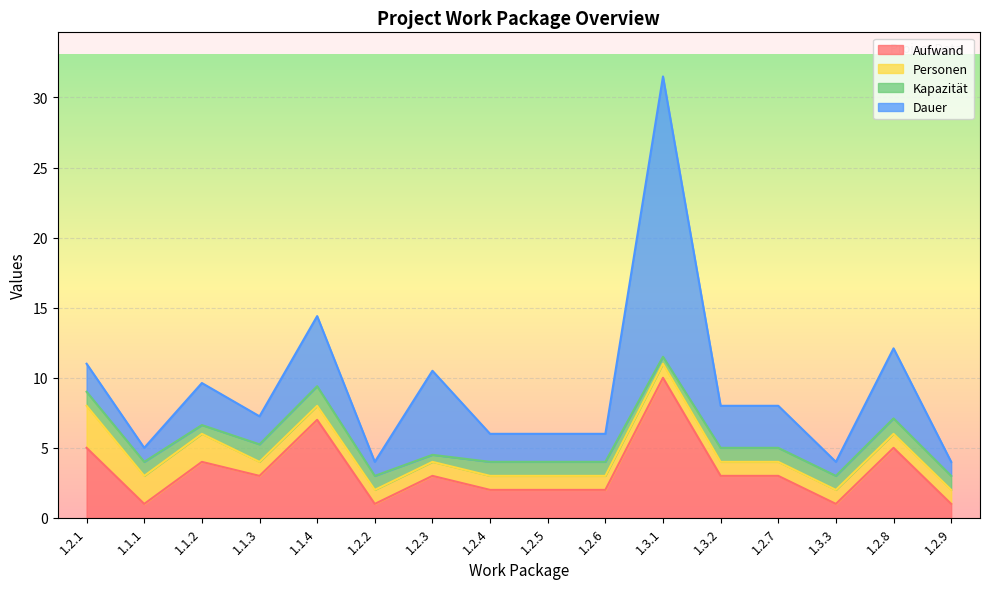

What is the difference between the maximum and second lowest values in the Kapazität series?

0.9